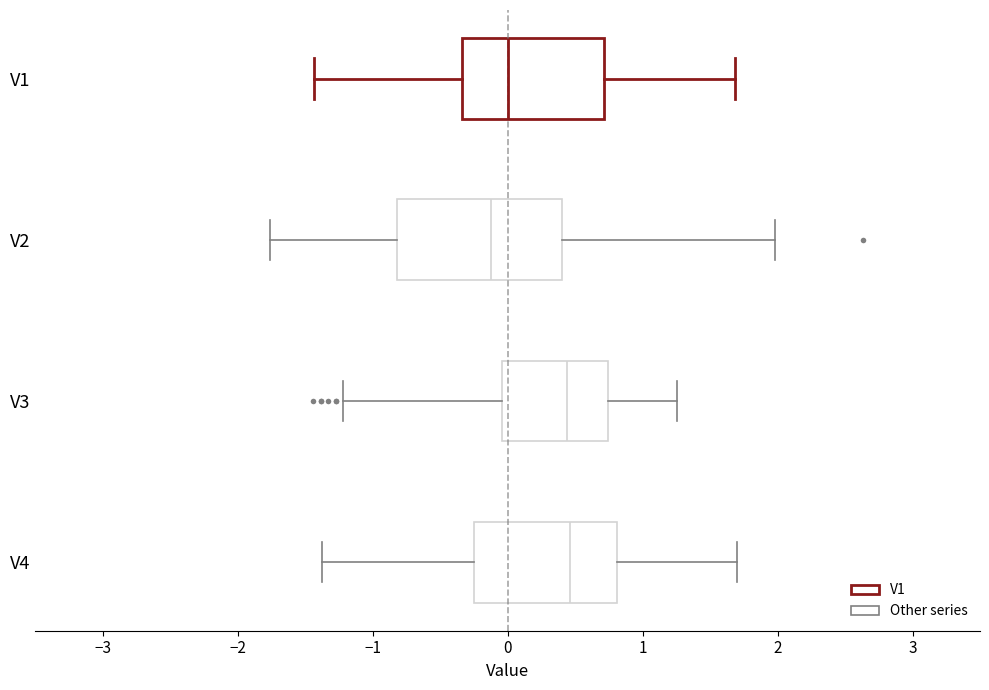

Where does the left whisker of the box for V2 end on the x-axis? The values are not printed on the chart, so give them approximately, as read against the axis.

-1.8